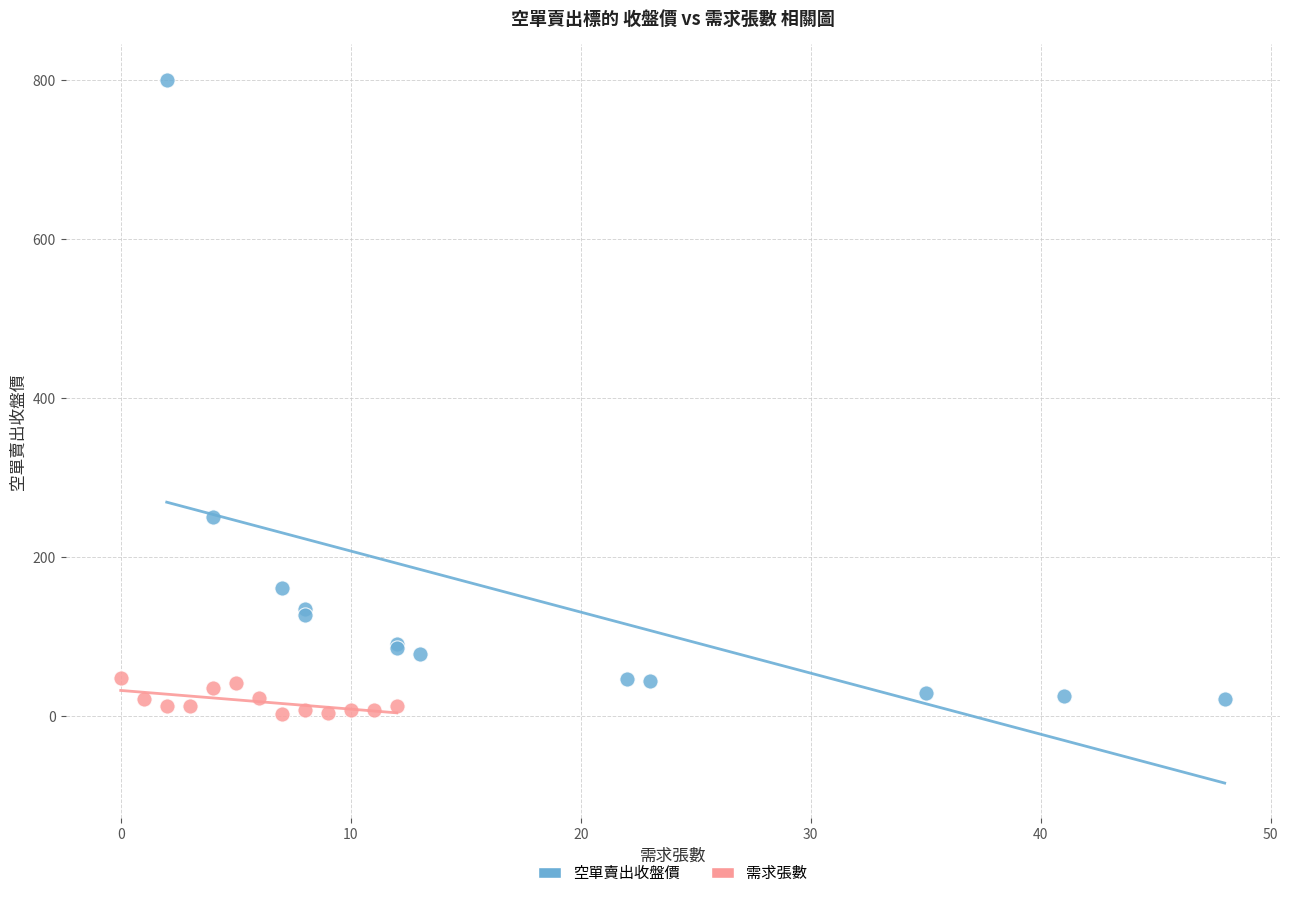

Which series has the widest spread of Y values?

空單賣出收盤價